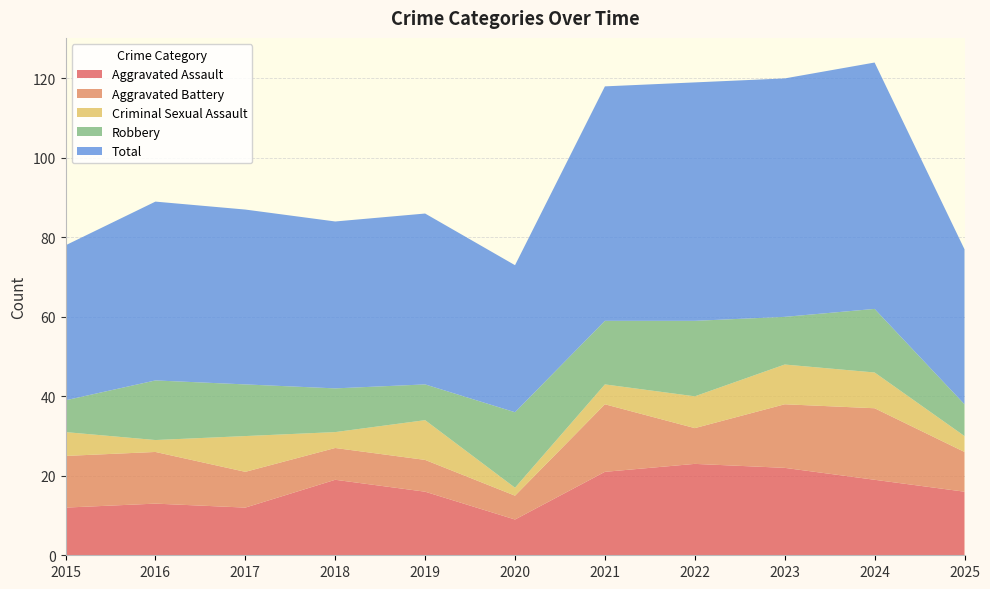

Reading right to left, transcribe all the data shown in this chart.

Aggravated Assault: 2025=16	2024=19	2023=22	2022=23	2021=21	2020=9	2019=16	2018=19	2017=12	2016=13	2015=12
Aggravated Battery: 2025=10	2024=18	2023=16	2022=9	2021=17	2020=6	2019=8	2018=8	2017=9	2016=13	2015=13
Criminal Sexual Assault: 2025=4	2024=9	2023=10	2022=8	2021=5	2020=2	2019=10	2018=4	2017=9	2016=3	2015=6
Robbery: 2025=8	2024=16	2023=12	2022=19	2021=16	2020=19	2019=9	2018=11	2017=13	2016=15	2015=8
Total: 2025=39	2024=62	2023=60	2022=60	2021=59	2020=37	2019=43	2018=42	2017=44	2016=45	2015=39